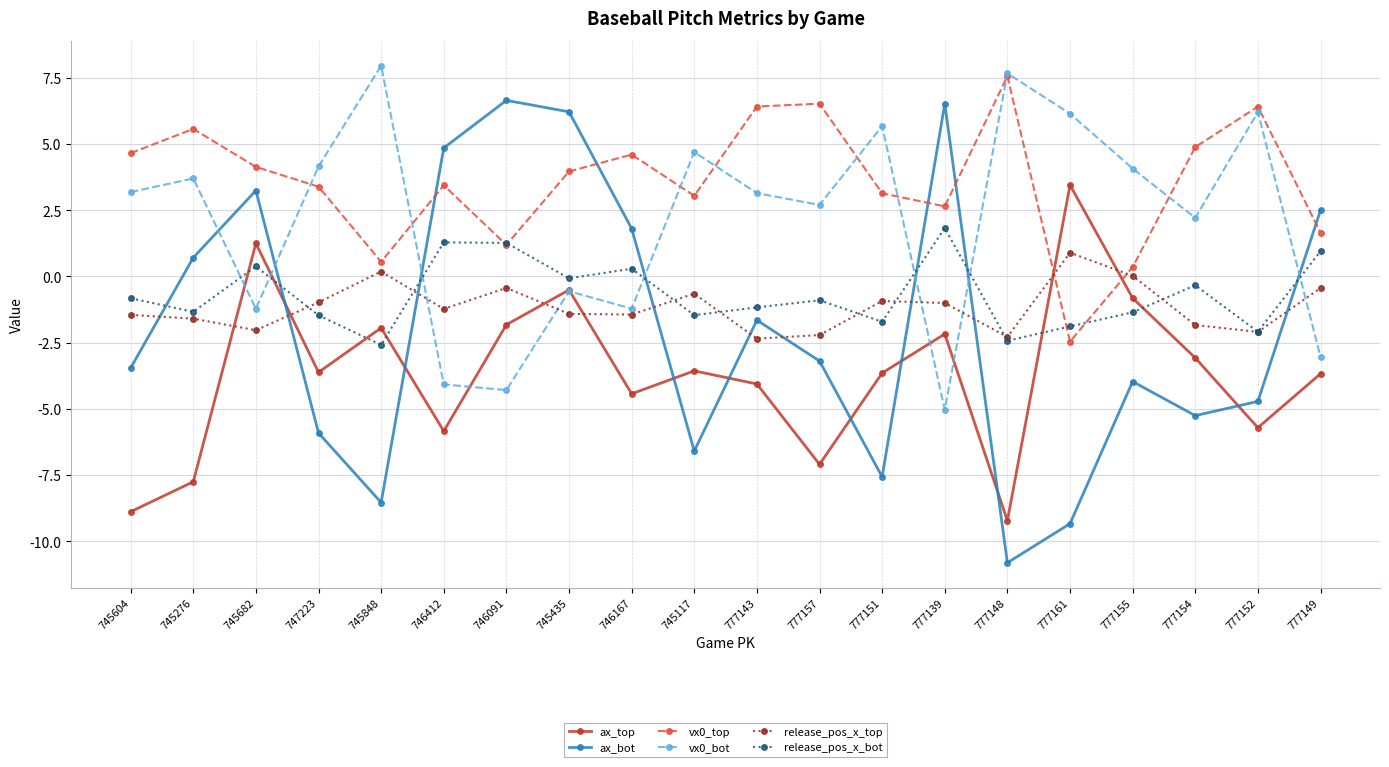

In ax_top, how many points are higher than both neighbors (excluding endpoints)?

6